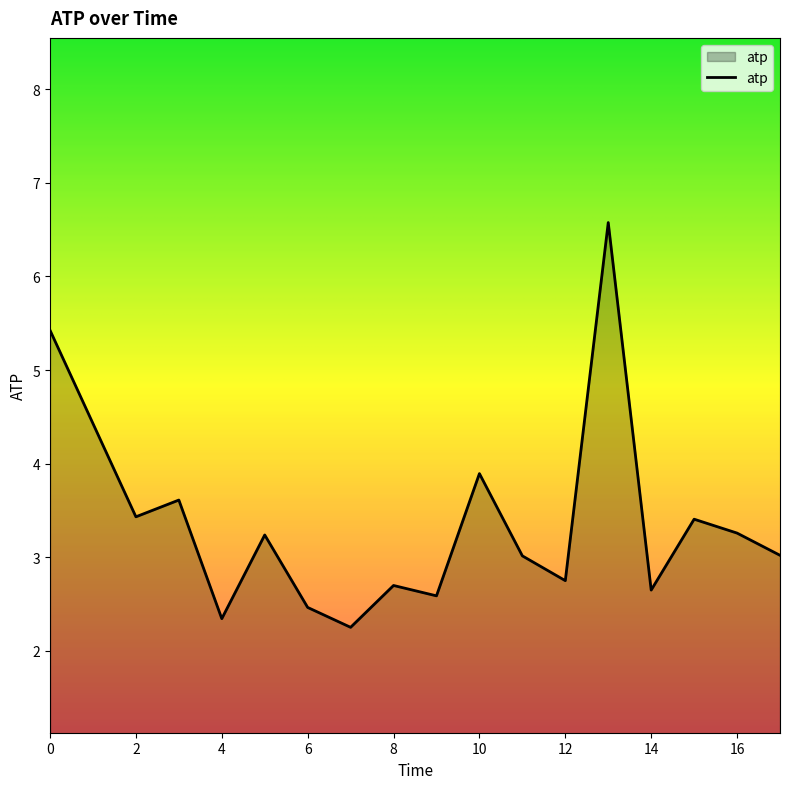

What is the difference between the maximum and minimum values?

4.3